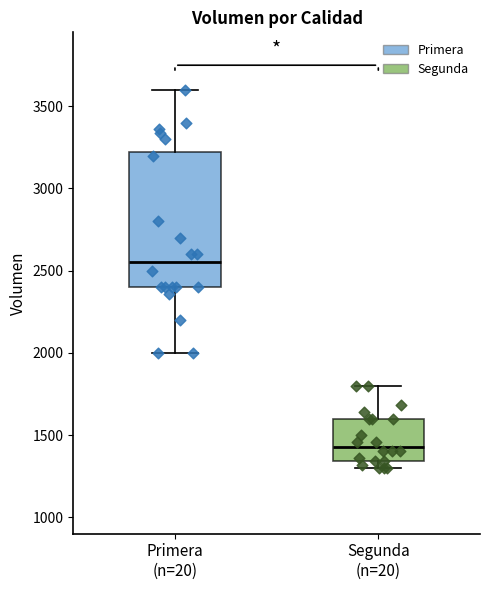

Reading left to right, read every box against the y-axis: the position of its median line, the range the box covers, and the ends of its whiskers. The values are not printed on the chart, so give them approximately, as read against the axis.

Primera (n=20): median 2550, box 2400 to 3250, whiskers 2000 to 3600
Segunda (n=20): median 1450, box 1350 to 1600, whiskers 1300 to 1800